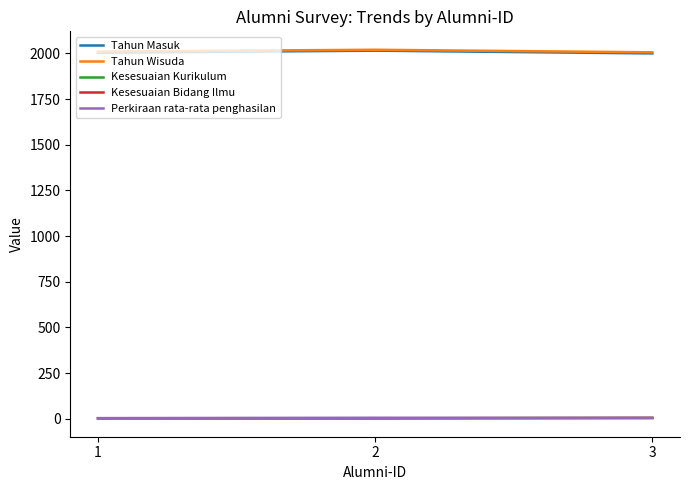

Does the chart display data point markers on the line(s)?

No